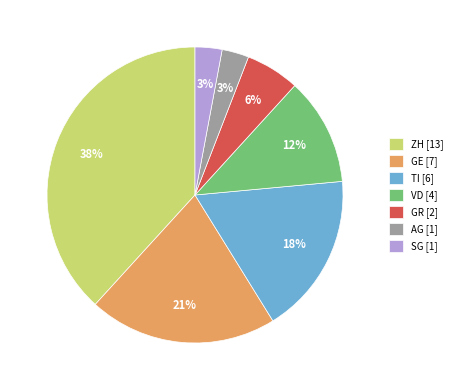

Does any single category account for the majority?

No